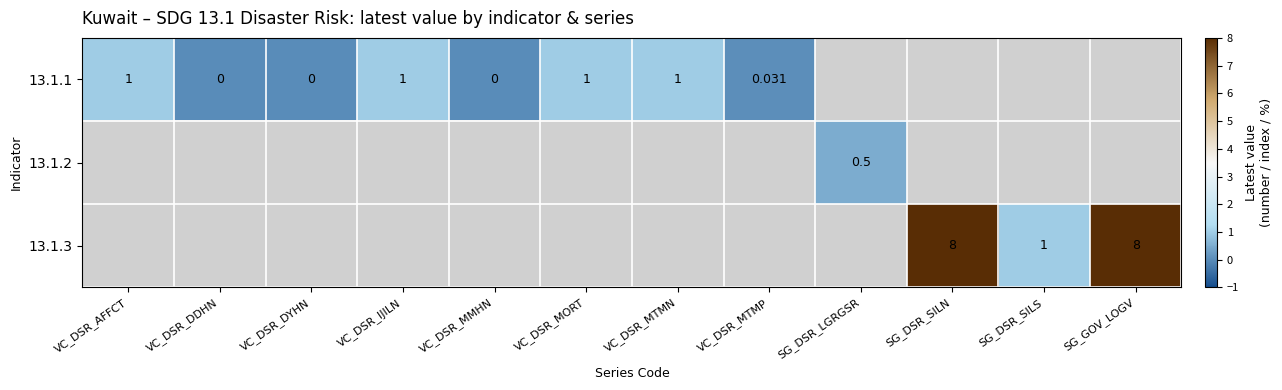

At which label does 13.1.1 reach its peak?

VC_DSR_AFFCT